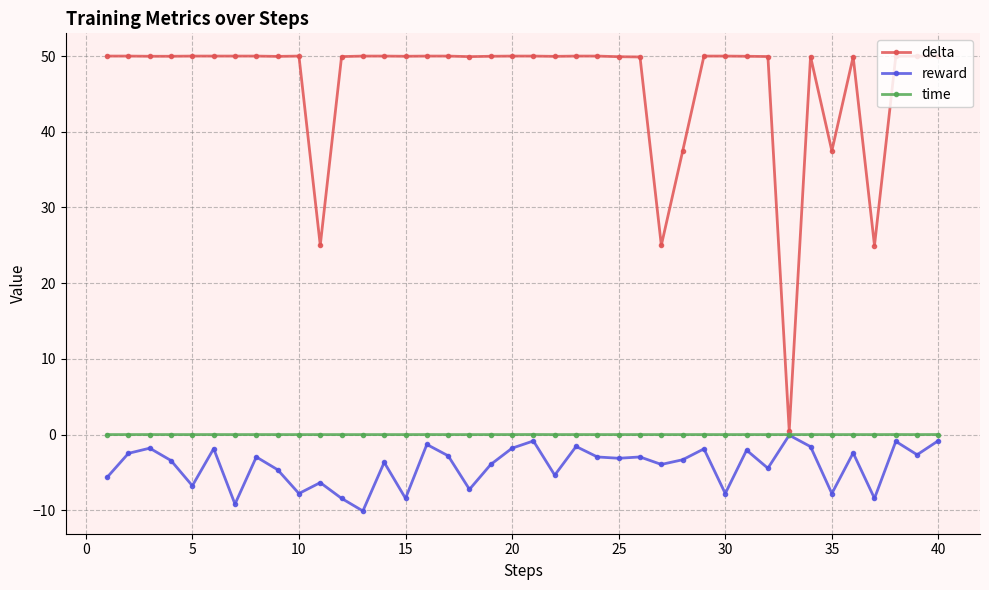

Which series has the widest spread of values?

delta